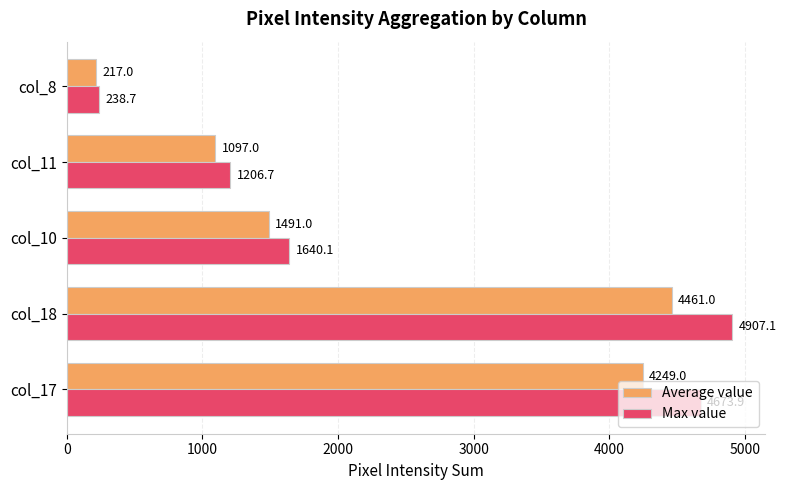

At which label does Max value reach its minimum?

col_8